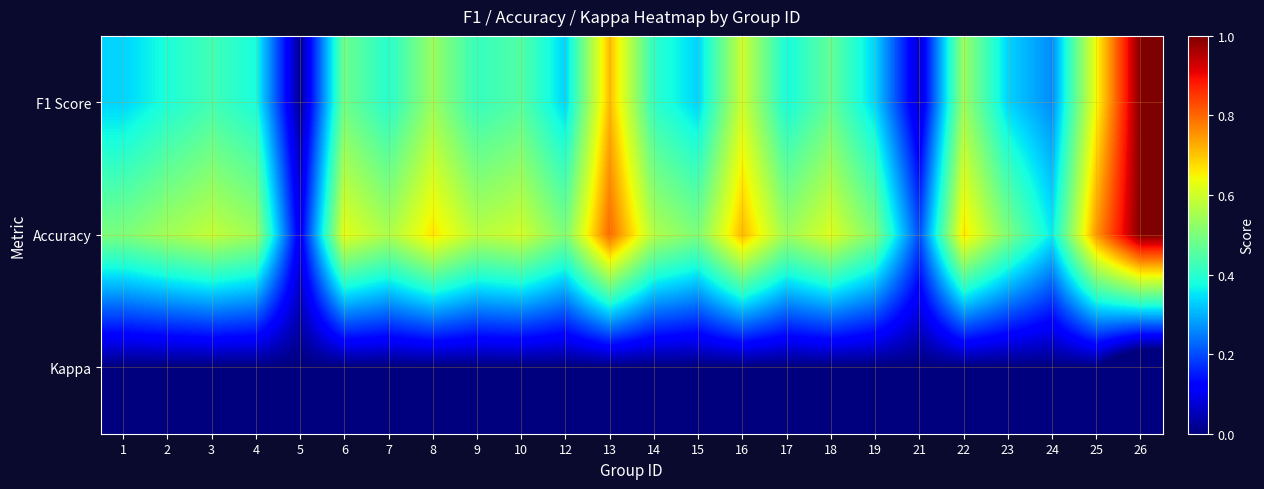

Which series changed the most between 1 and 18?

F1 Score